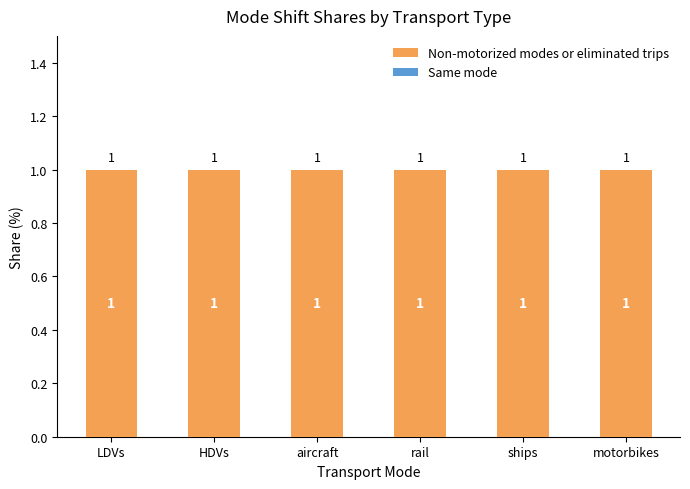

What position from the left is rail?

4